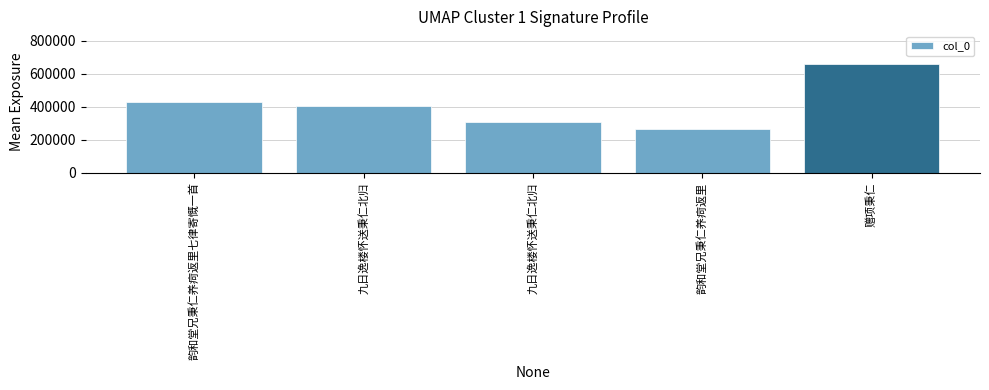

What is the sum of the values at 韵和堂兄秉仁养疴返里 and 九日逸楼怀送秉仁北归?

668592